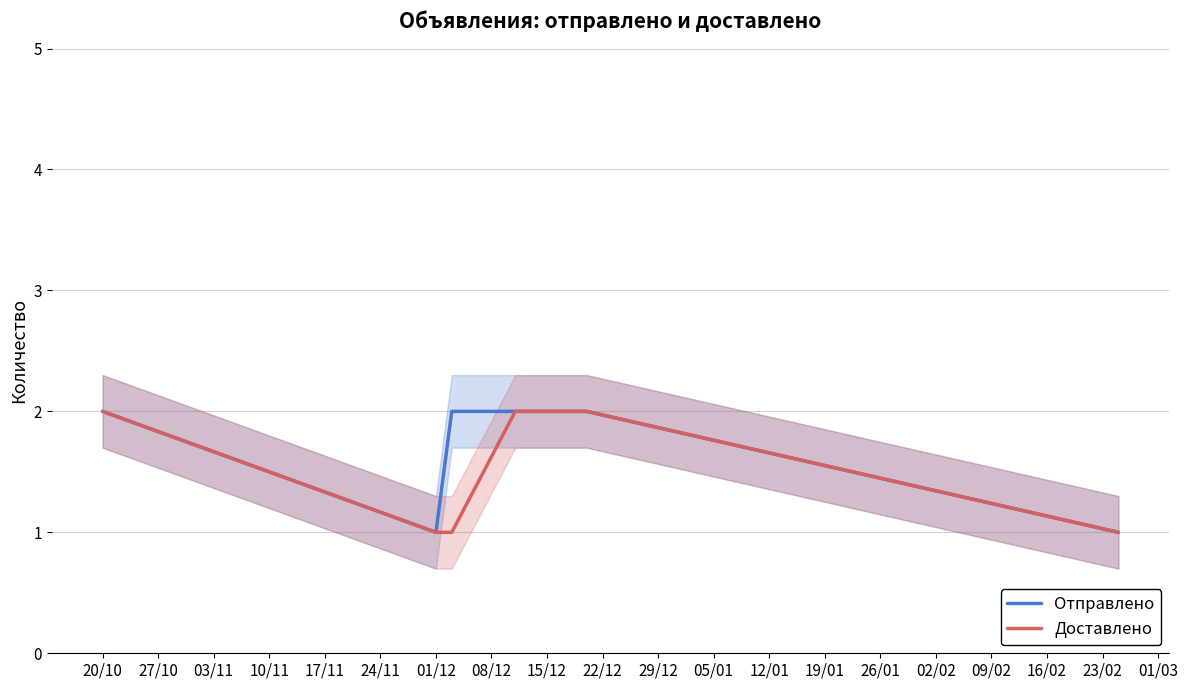

What is the total value across all series at 20/10?

4